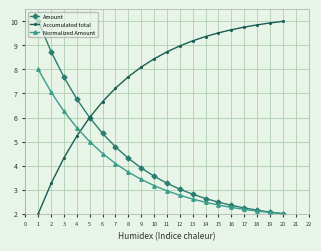

What is the smallest value displayed?

2.0